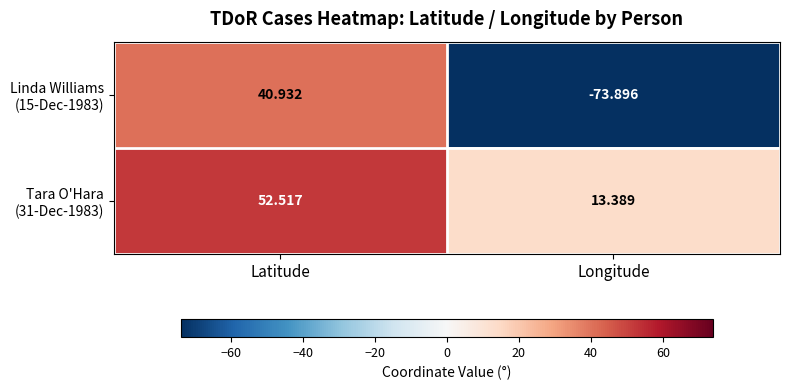

How many distinct data groups are displayed?

2